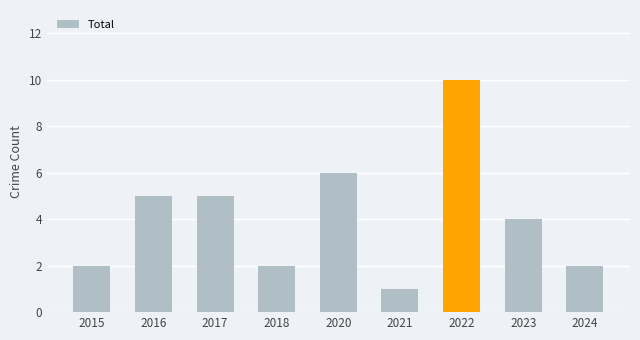

How many data points are less than 4?

4